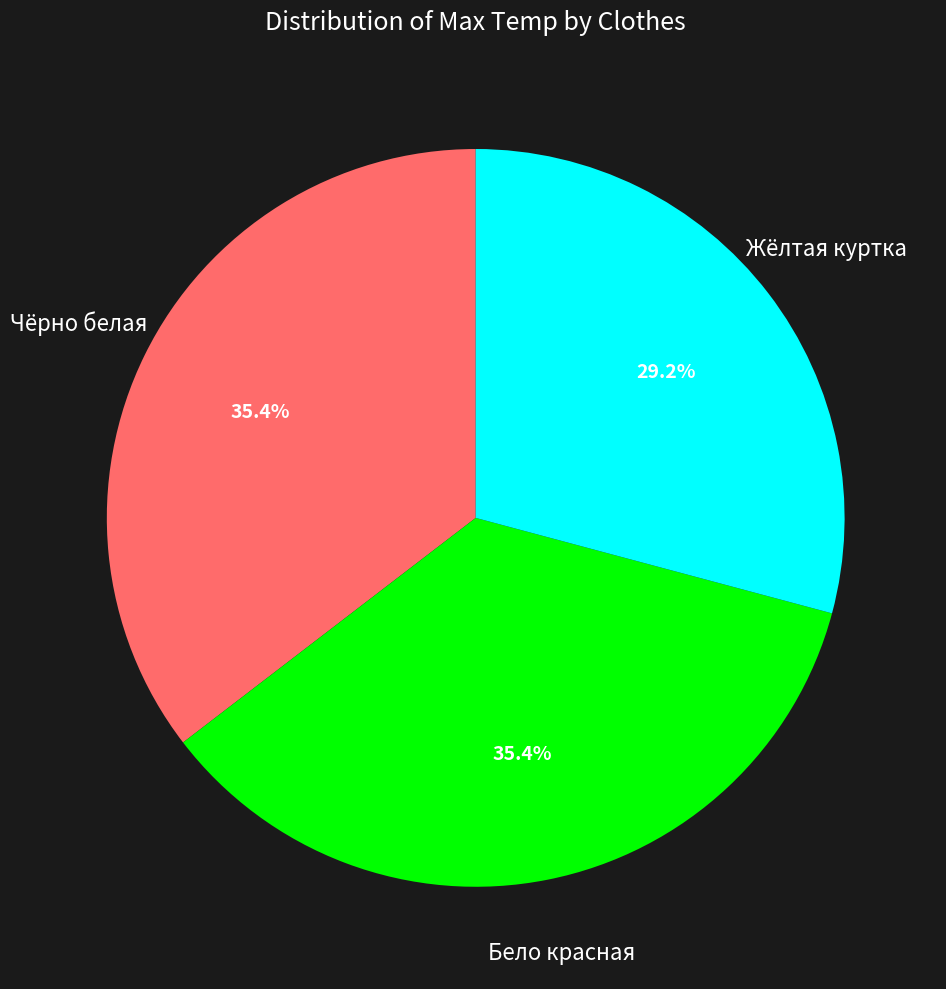

Is there any slice that represents more than half of the pie?

No